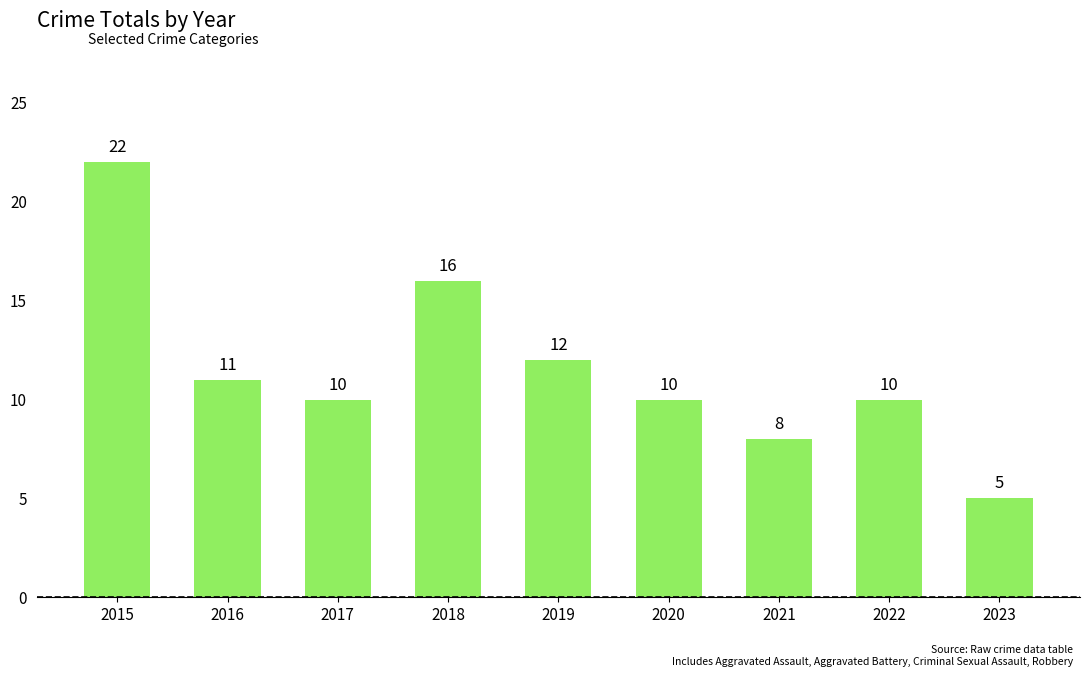

What is the value of the 7th bar from the left?

8